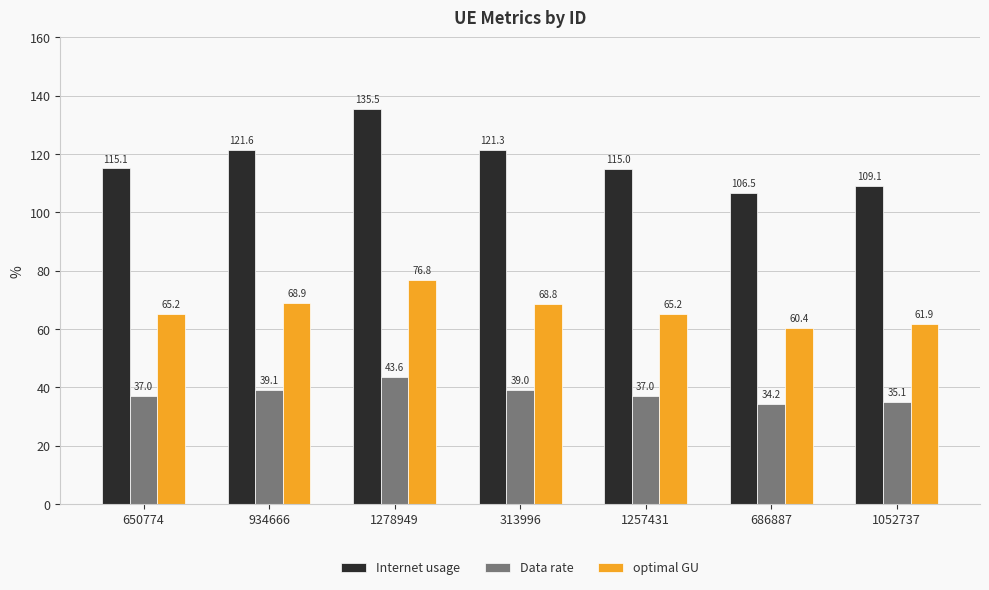

What is the difference between the maximum and minimum values in the optimal GU series?

16.4